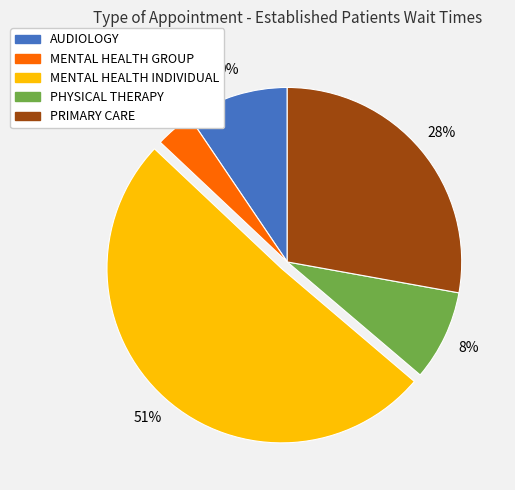

Rank the categories by value from lowest to highest.

MENTAL HEALTH GROUP, PHYSICAL THERAPY, AUDIOLOGY, PRIMARY CARE, MENTAL HEALTH INDIVIDUAL